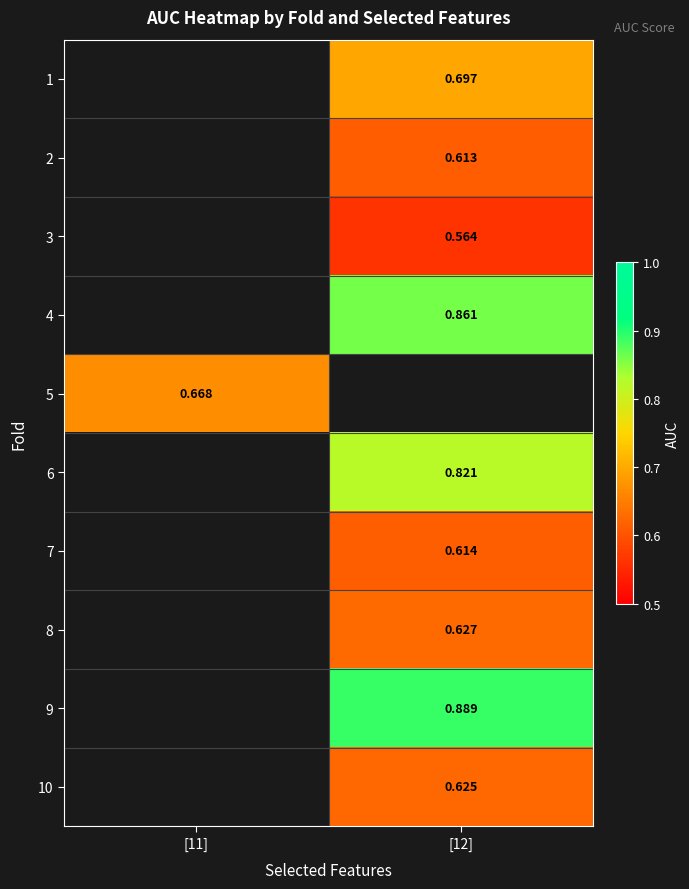

Is the value of 6 at [12] greater than the value of 2 at [12]?

Yes